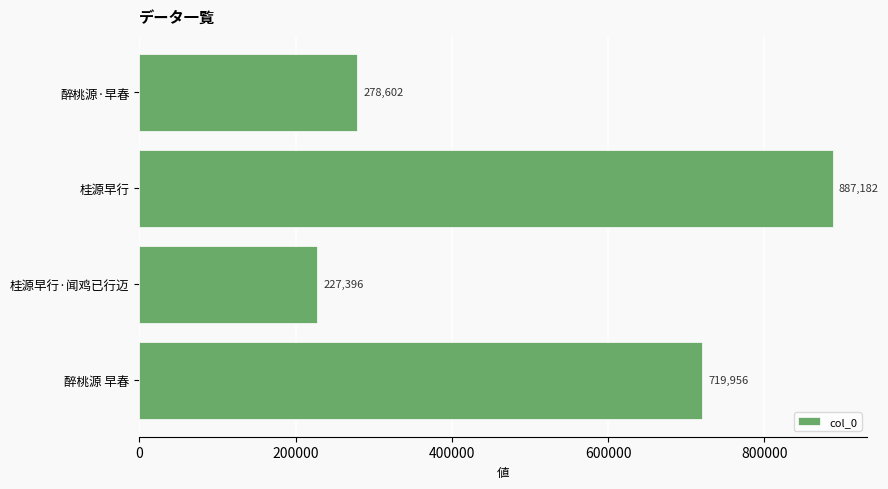

Where is the data nearest to the value 557289?

醉桃源 早春